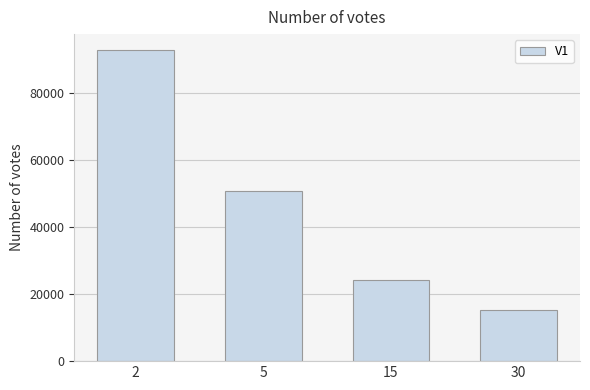

Approximately how many times larger is the value at 30 compared to 15?

0.6